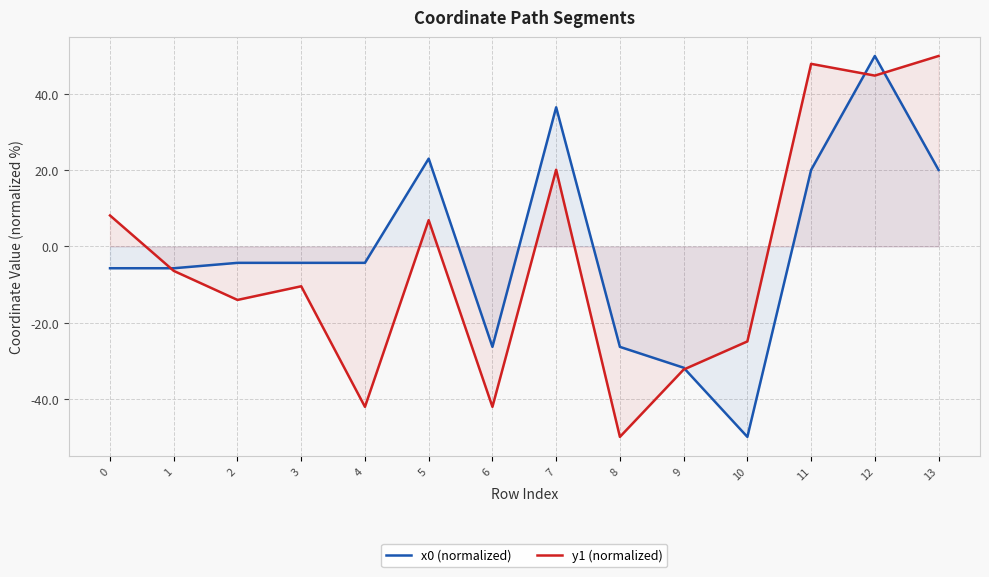

The x0 (normalized) series shows -2.8 at 0. True or false?

False